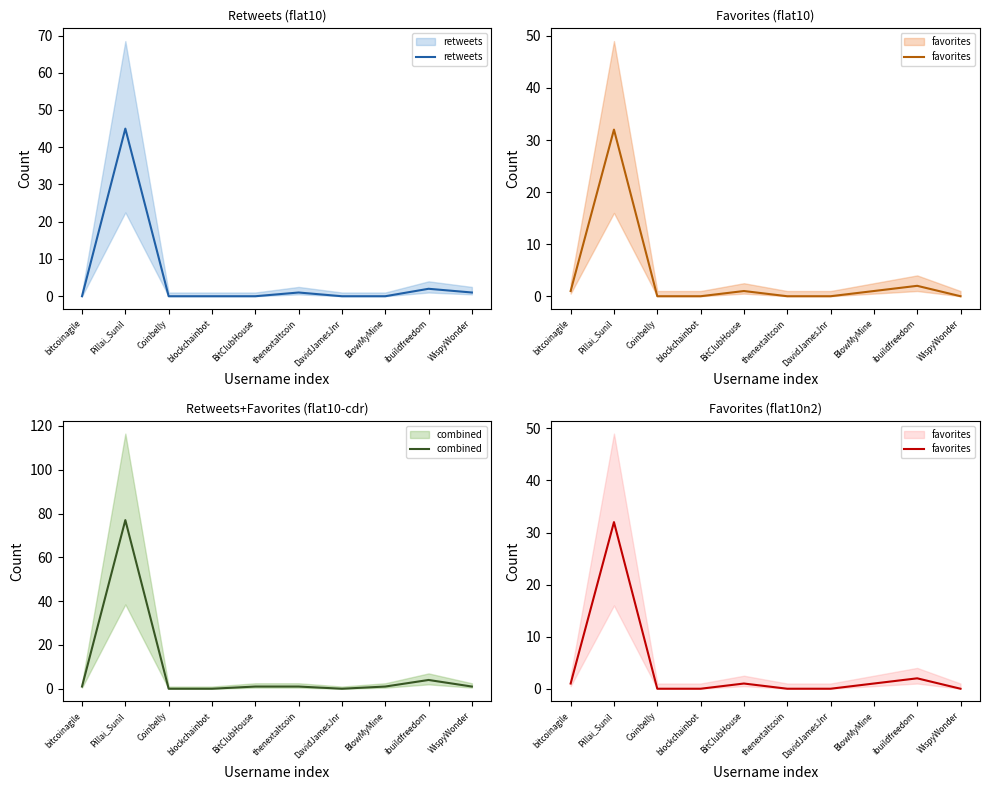

Reading right to left, list all the values displayed in this chart.

retweets: 1	2	0	0	1	0	0	0	45	0
favorites: 0	2	1	0	0	1	0	0	32	1
combined: 1	4	1	0	1	1	0	0	77	1